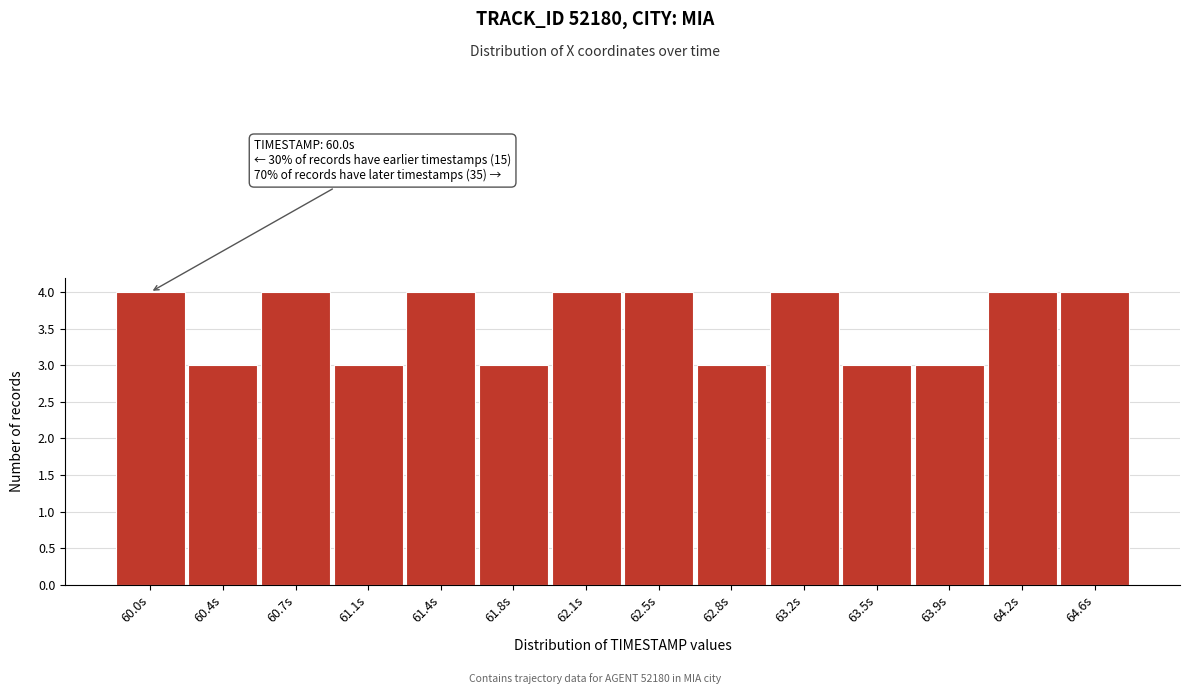

Reading left to right, transcribe all the data shown in this chart.

4	3	4	3	4	3	4	4	3	4	3	3	4	4